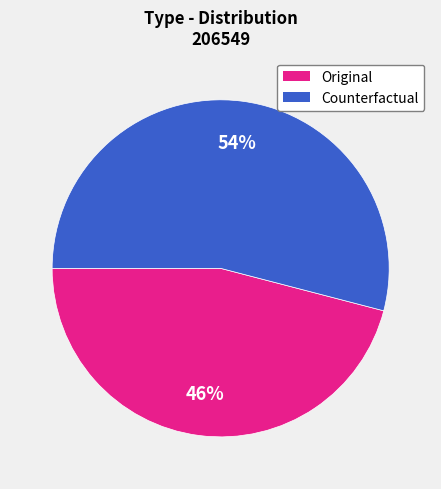

Count the number of slices in the pie.

2